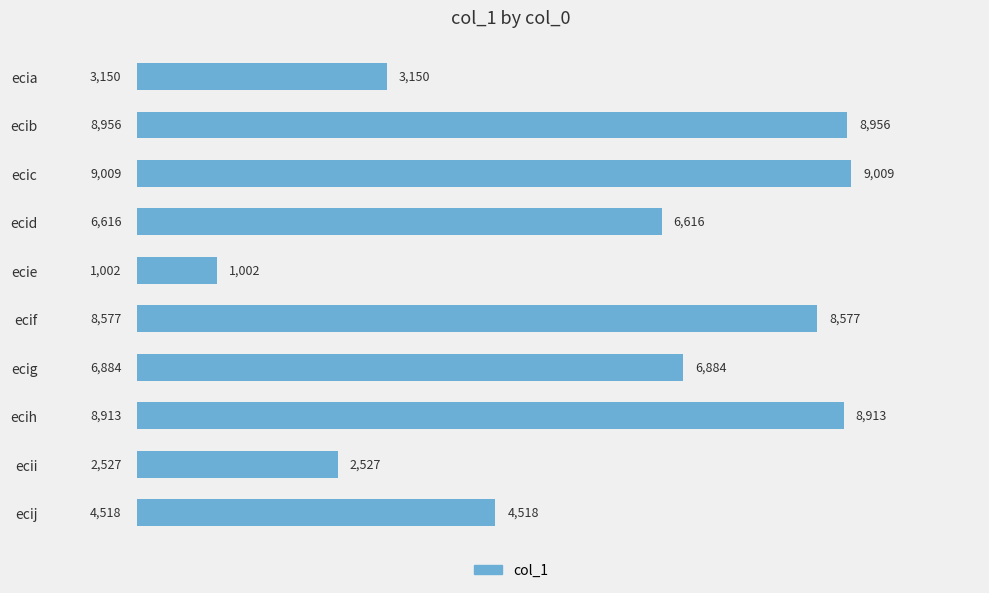

Between ecia and ecih, which is larger?

ecih